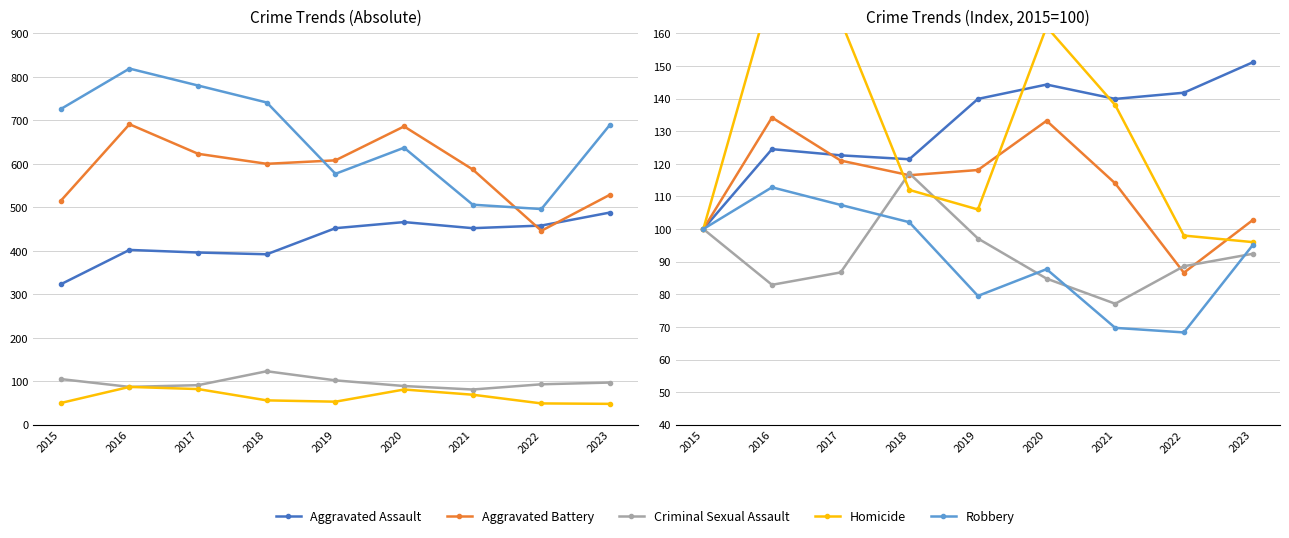

What is the maximum value for Robbery?

112.8